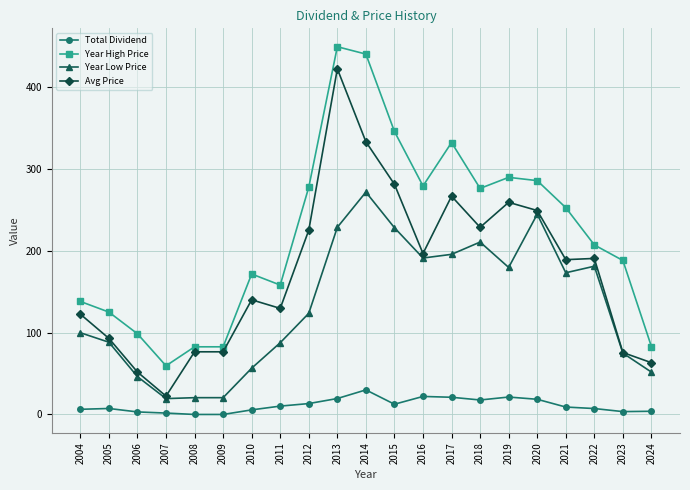

At which category does the chart reach its peak across all series?

2013